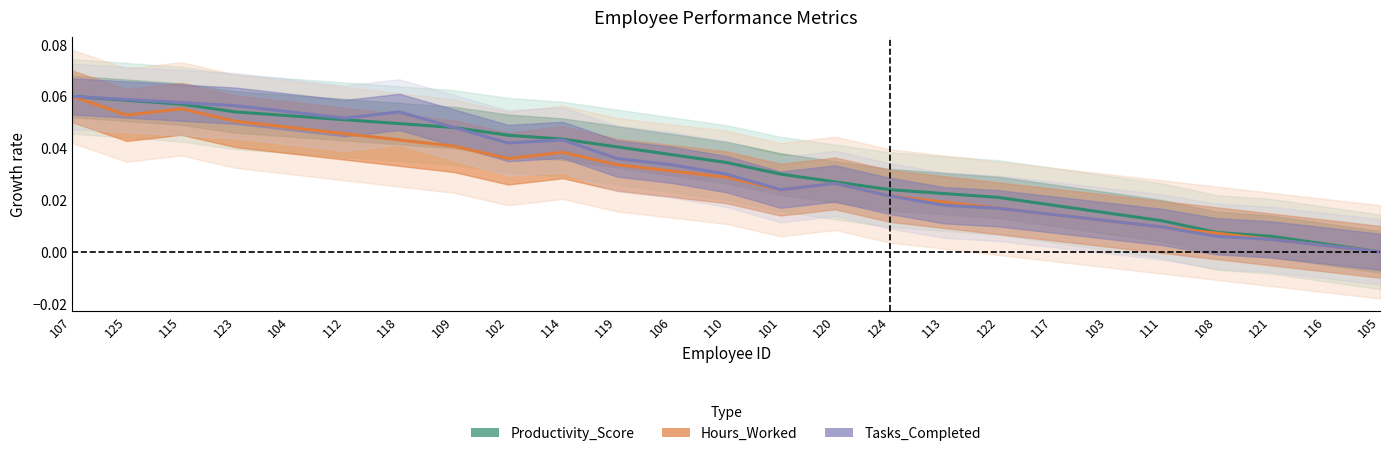

True or false: Tasks_Completed and Hours_Worked cross at least once.

False